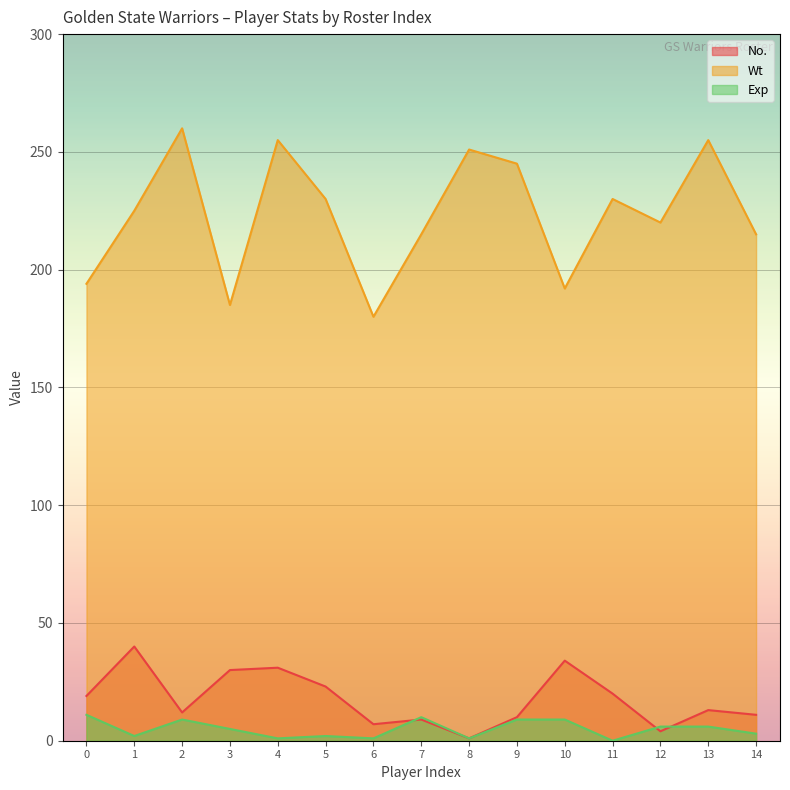

What is the approximate value of Wt at 2, to the nearest 10?

260